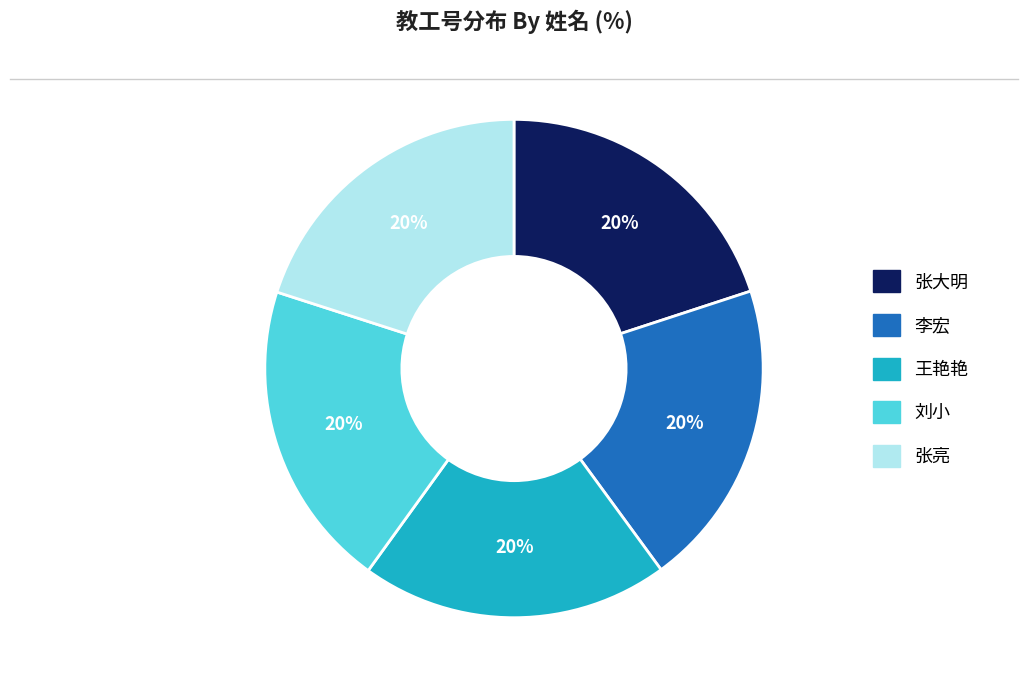

To the nearest percent, what portion does 张大明 represent?

20%